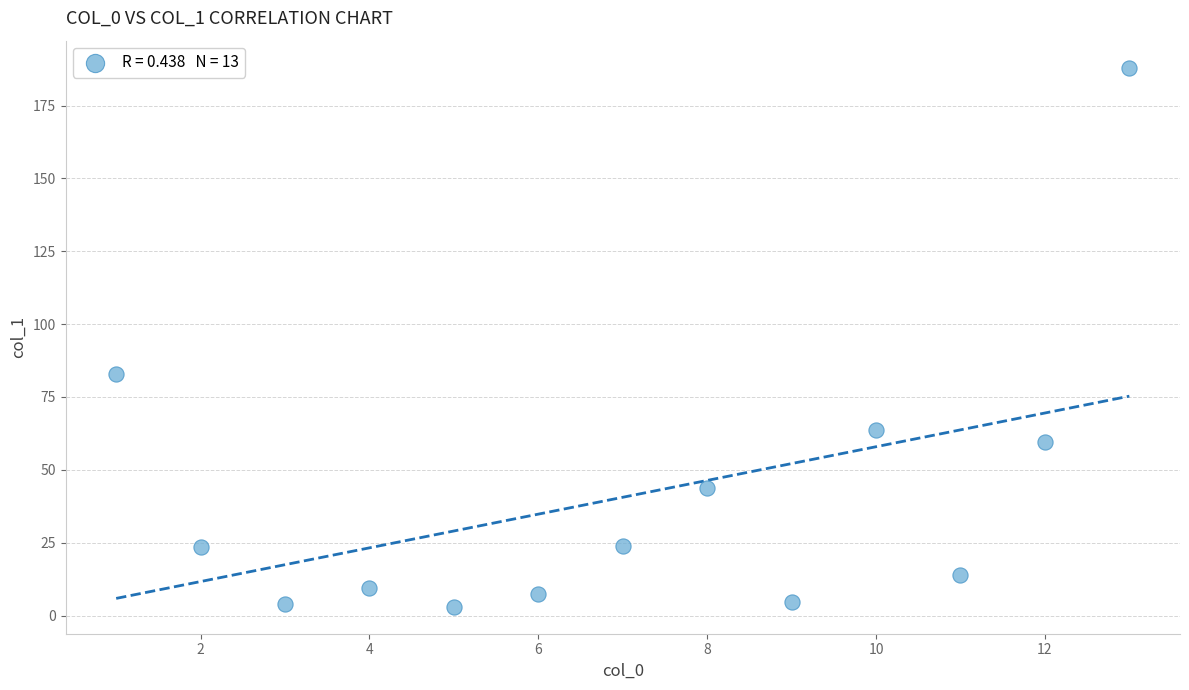

What Y value in the scatter plot is closest to 95?

82.8